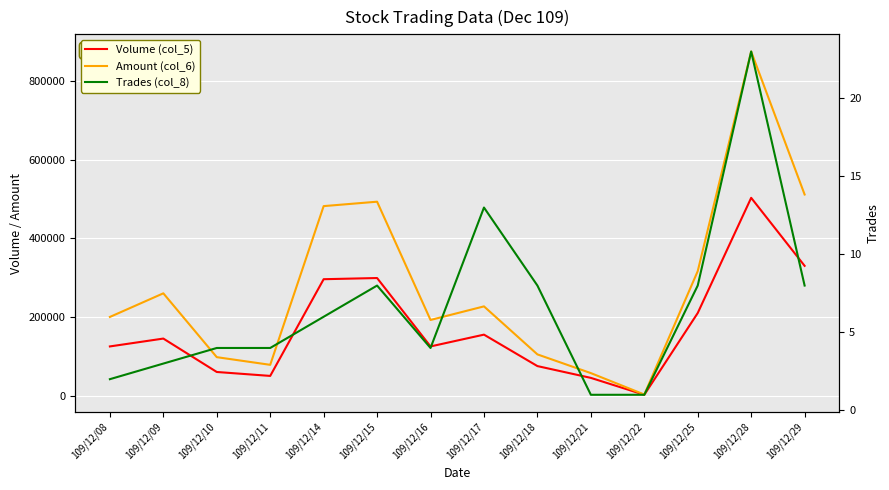

The Trades (col_8) series shows 4 at 109/12/16. True or false?

True